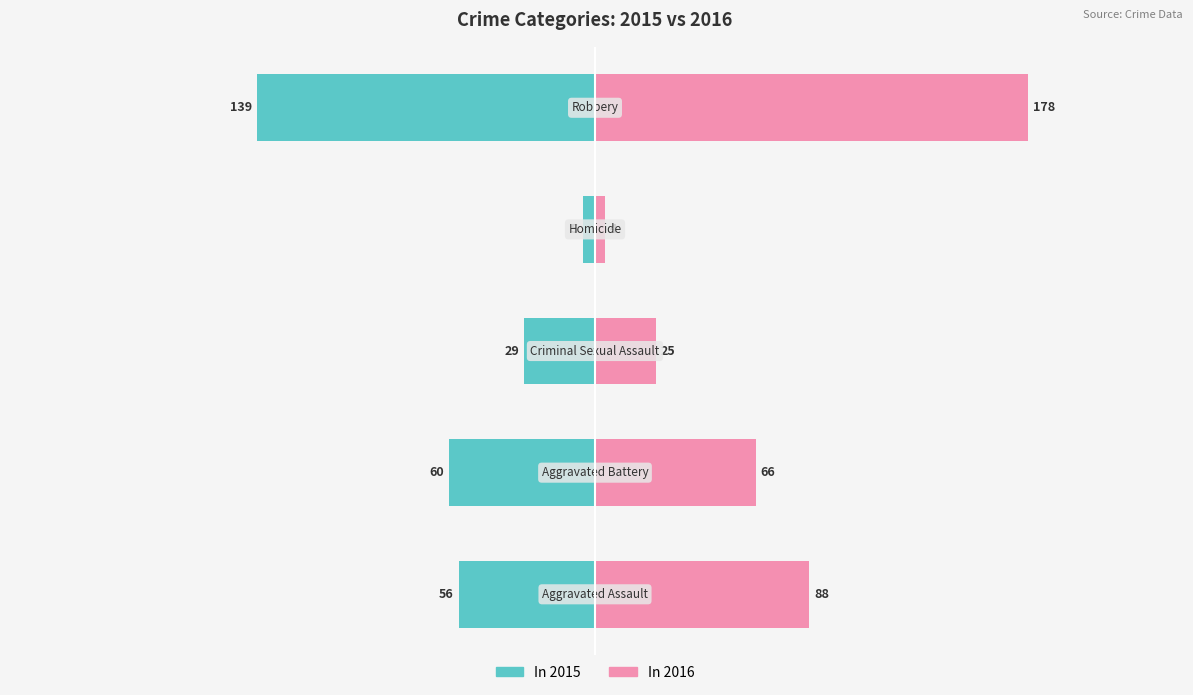

What is the sum of all 2015 values?

289